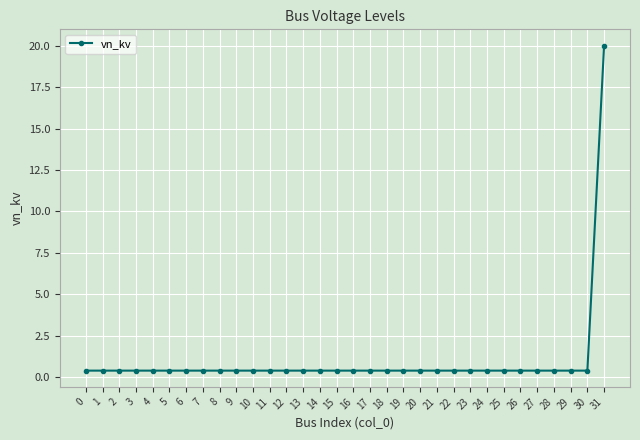

The chart shows a value of 0.4 at 10. True or false?

True